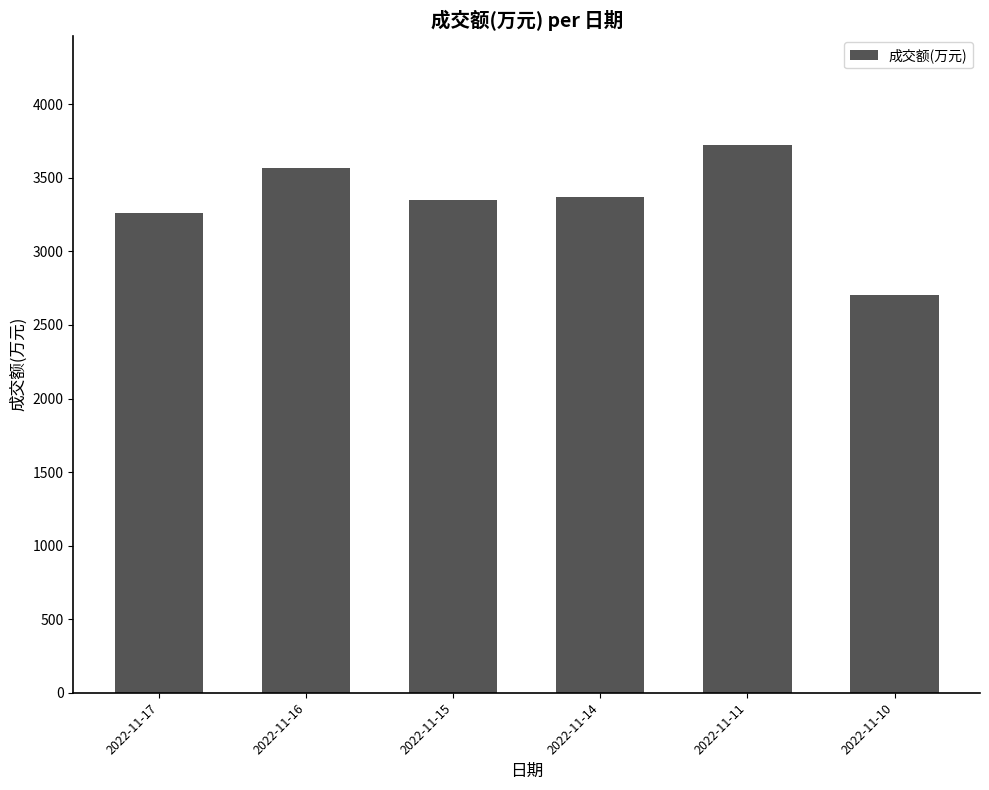

The chart shows a value of 5601 at 2022-11-16. True or false?

False